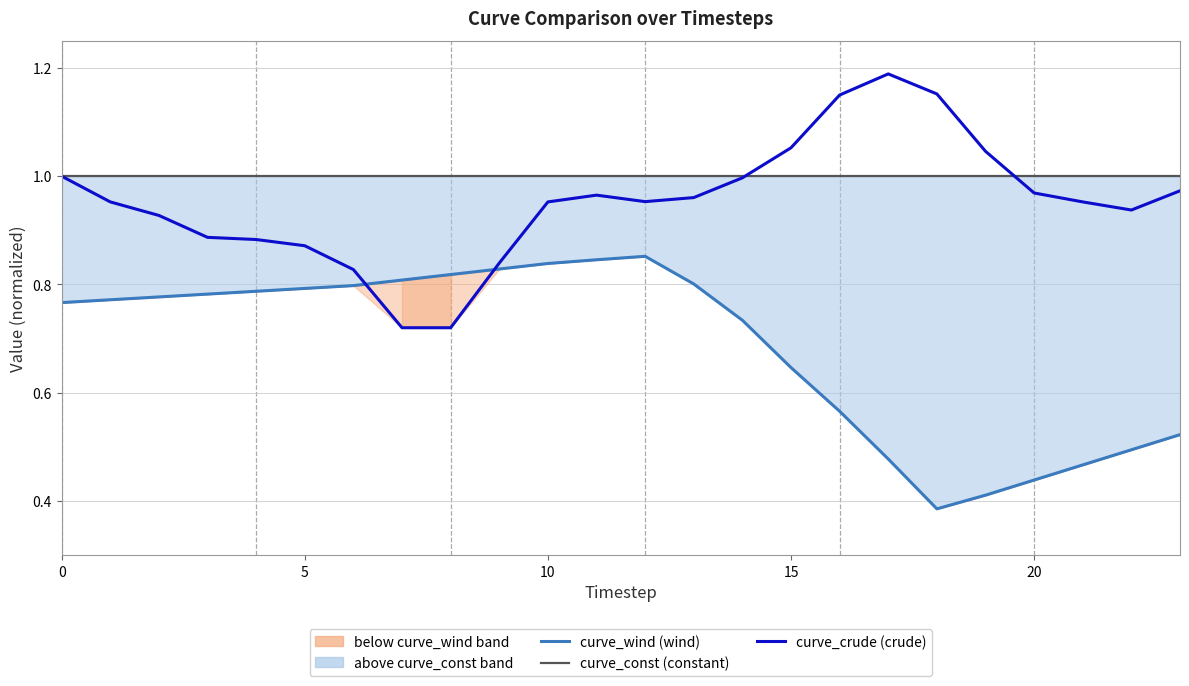

What is the label of the 13th point from the right?

11